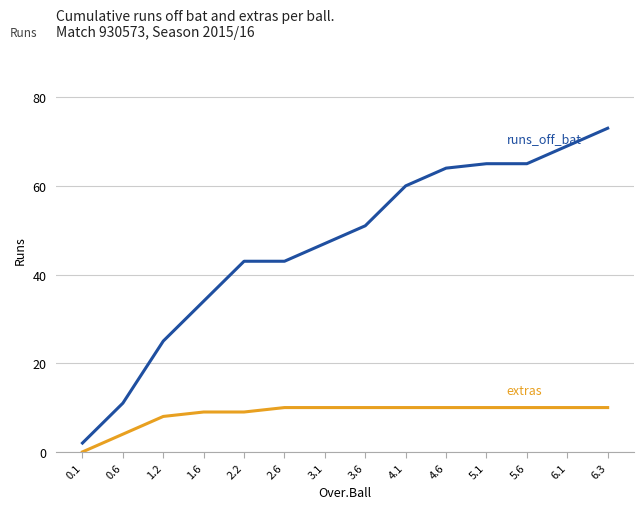

What is the maximum value shown in the chart?

73